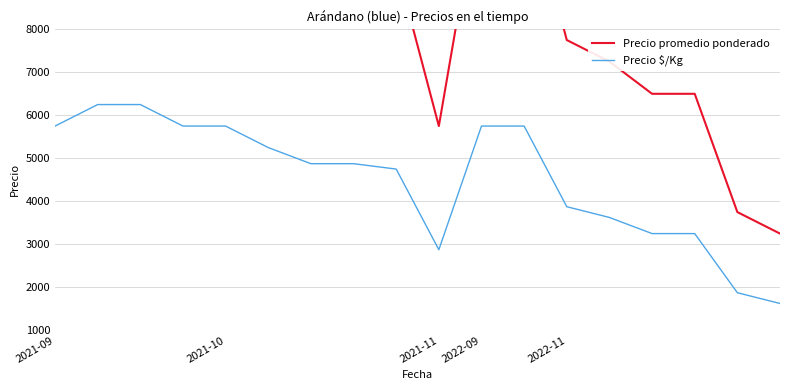

Reading left to right, what are all the values shown in this chart?

Precio promedio ponderado: 11500	12500	12500	11500	11500	10500	9750	9750	9500	5750	11500	11500	7750	7250	6500	6500	3750	3250
Precio $/Kg: 5750	6250	6250	5750	5750	5250	4875	4875	4750	2875	5750	5750	3875	3625	3250	3250	1875	1625